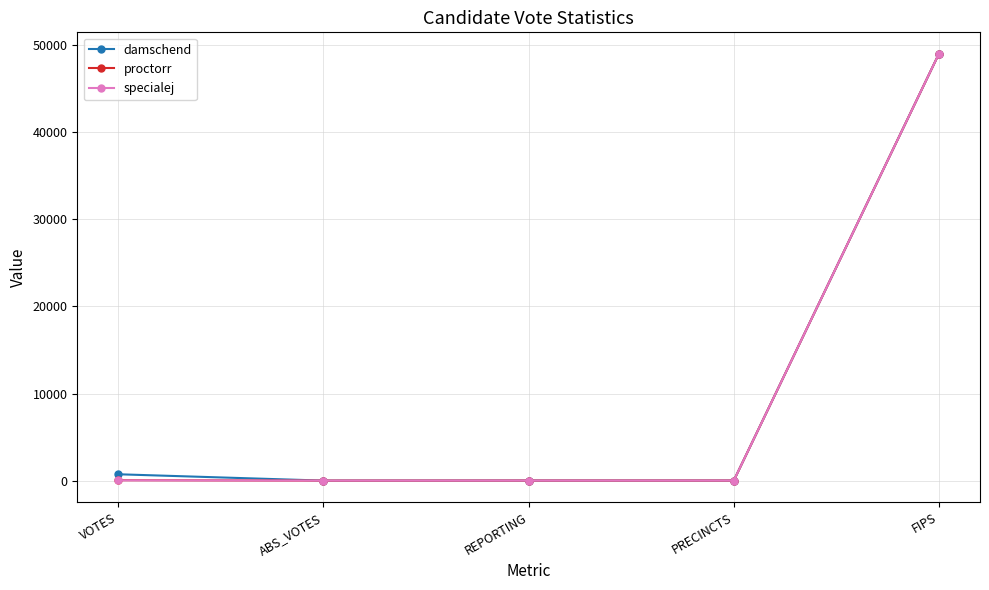

Is it true that specialej equals -16082 at ABS_VOTES?

False